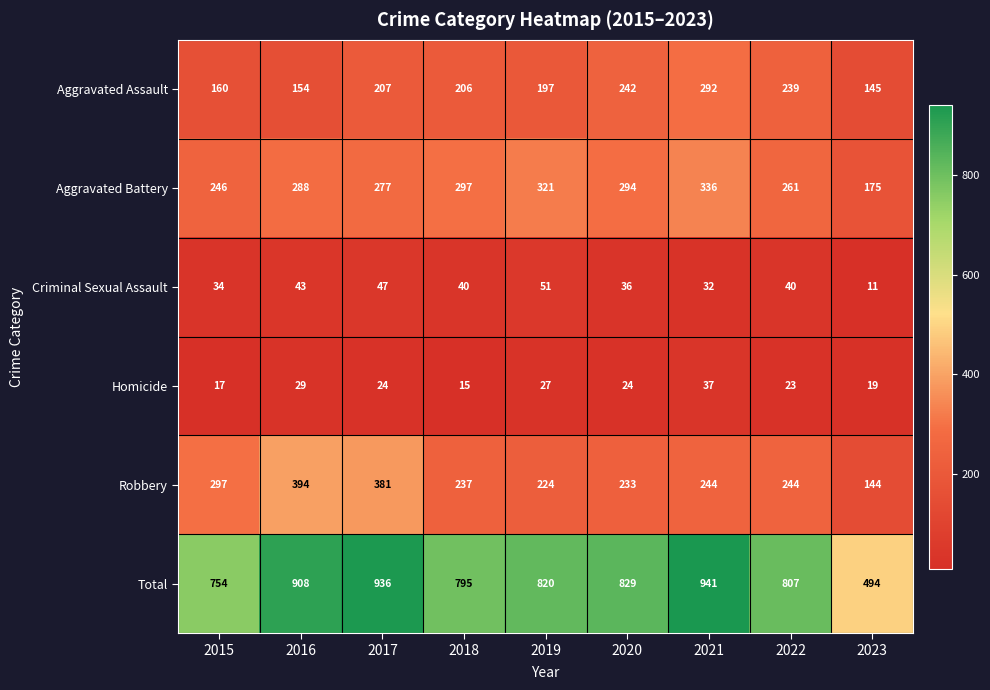

What is the maximum value shown in the chart?

941